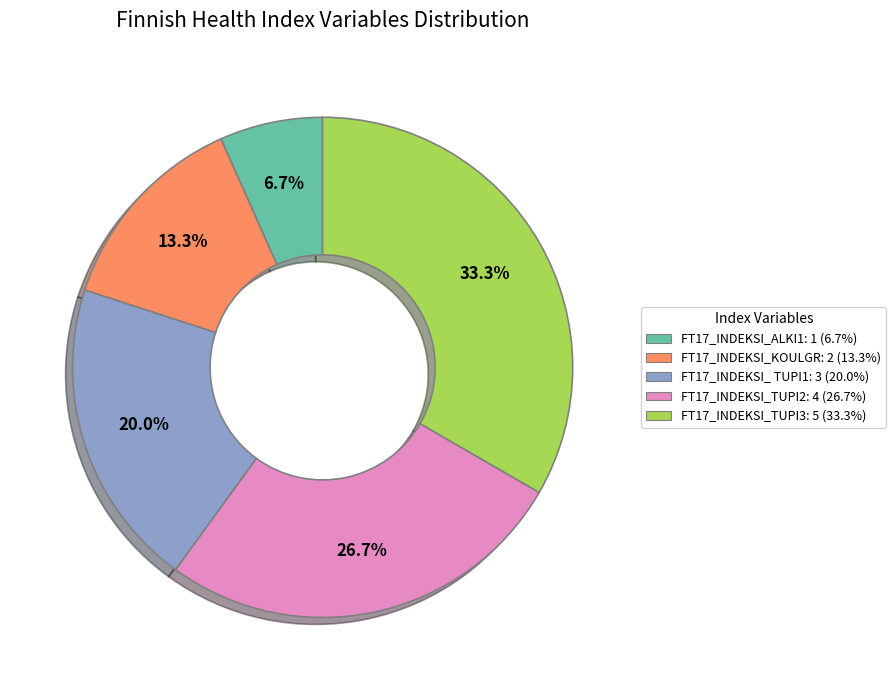

Do FT17_INDEKSI_TUPI2 and FT17_INDEKSI_ TUPI1 together represent more than half of the pie?

No